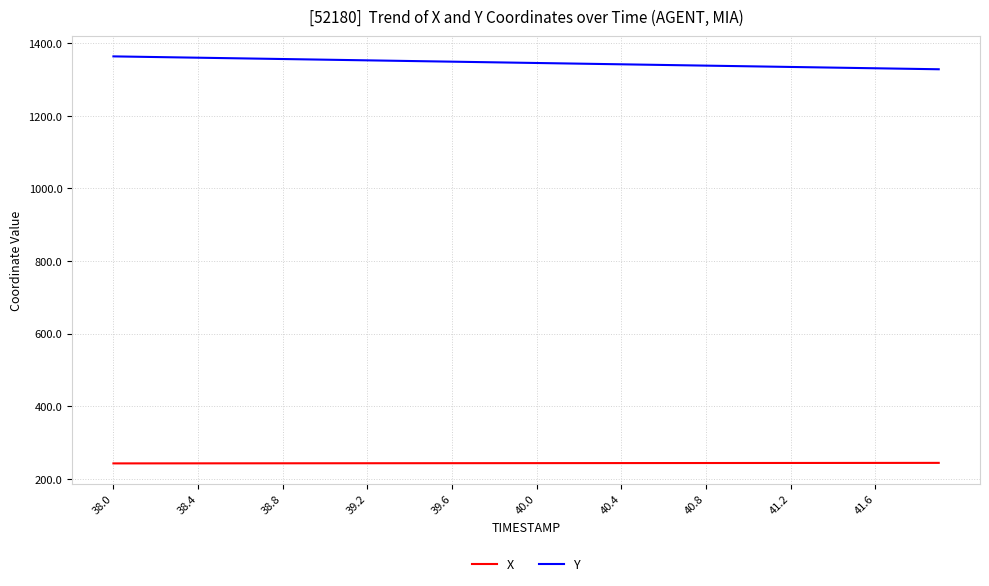

Which series has the widest spread of values?

Y